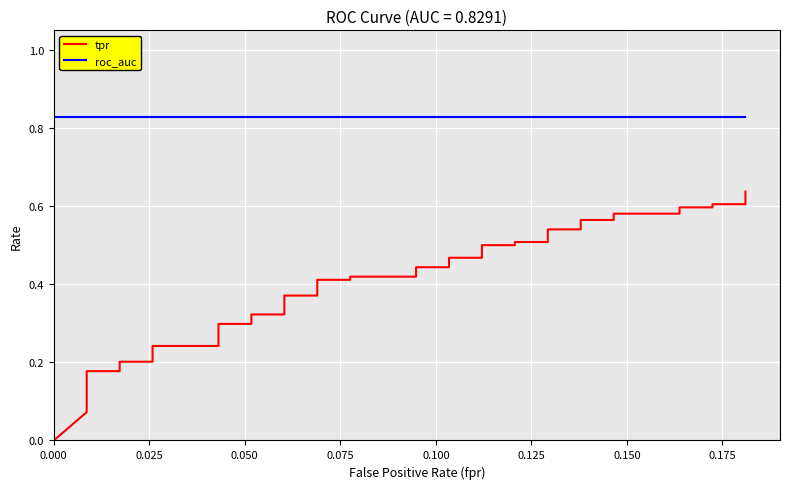

List the series in order of their overall mean, highest first.

roc_auc, tpr